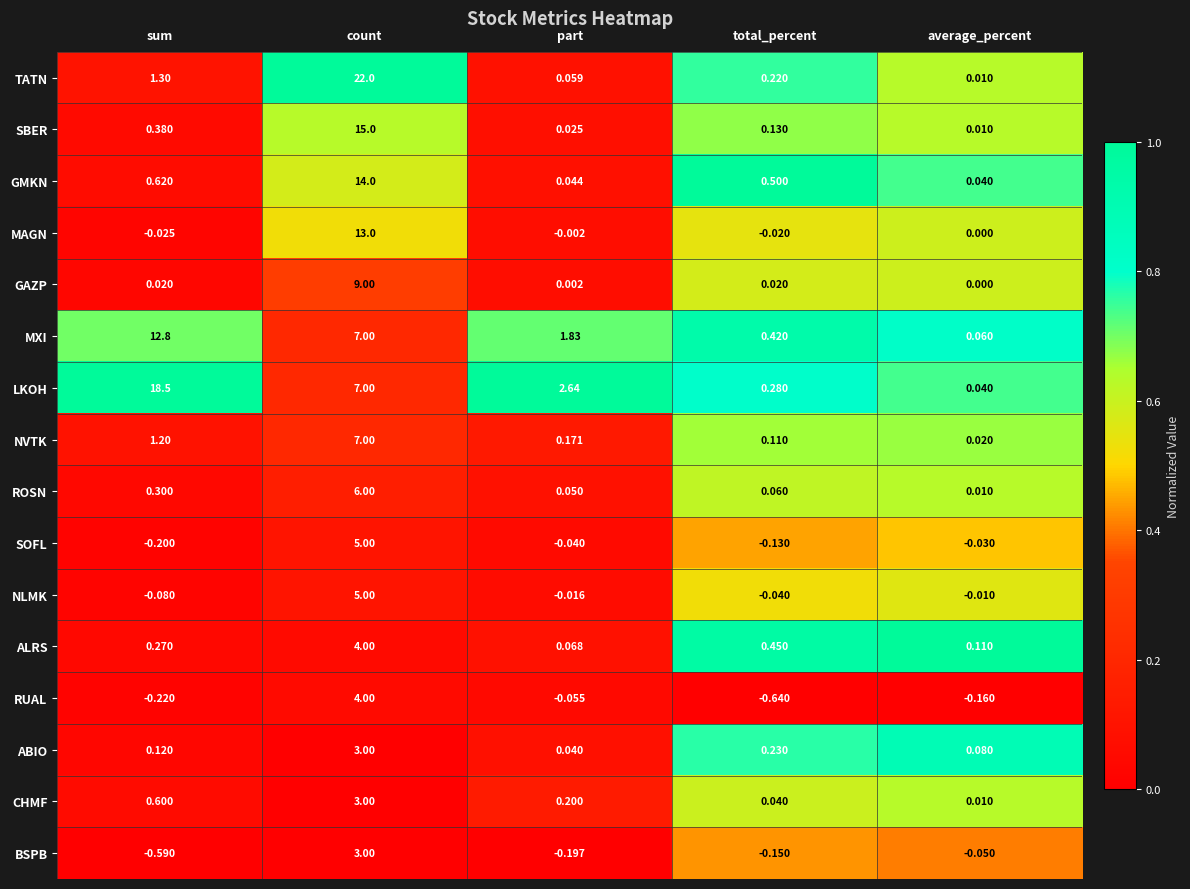

Where is CHMF nearest to the value 1?

sum